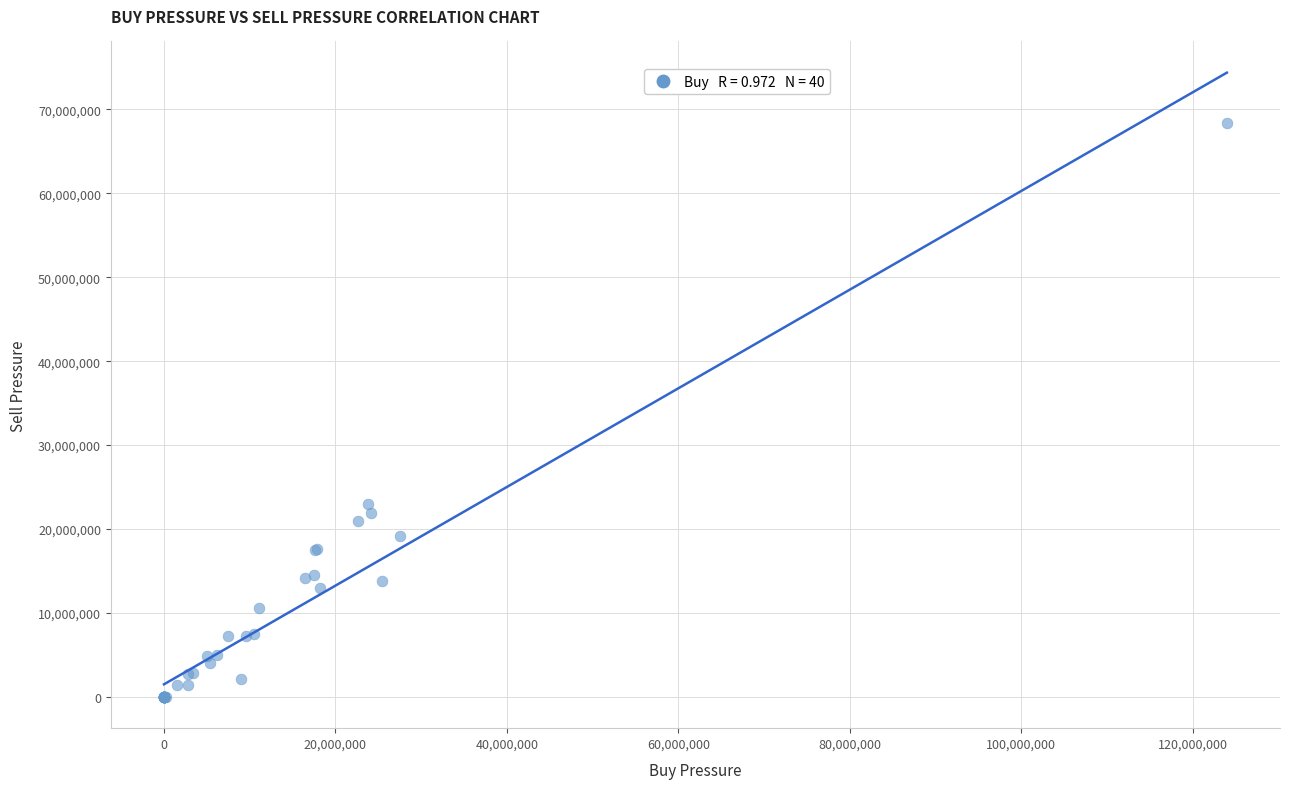

What Y value in the scatter plot is closest to 34213936?

23029131